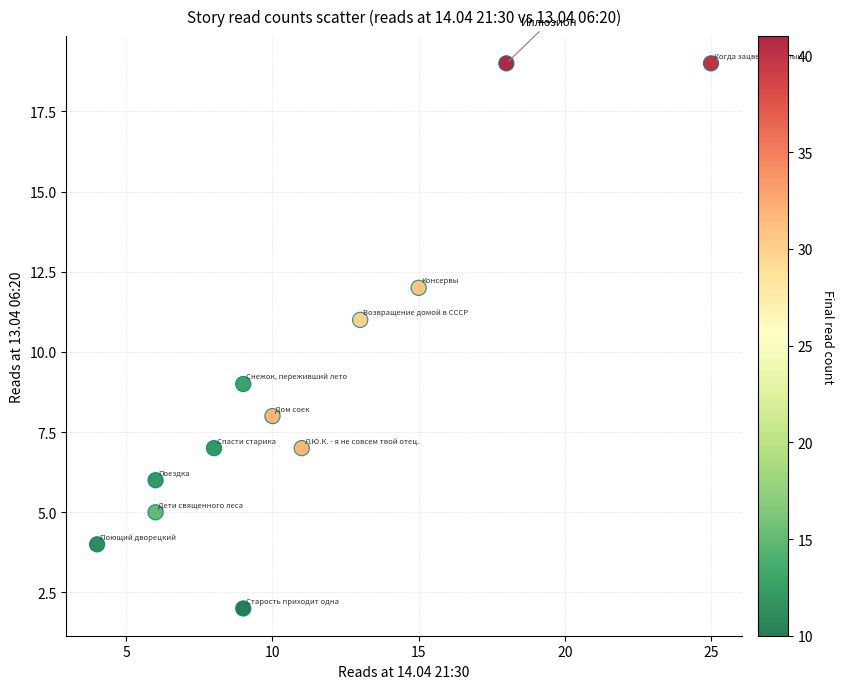

What is the average X value?

11